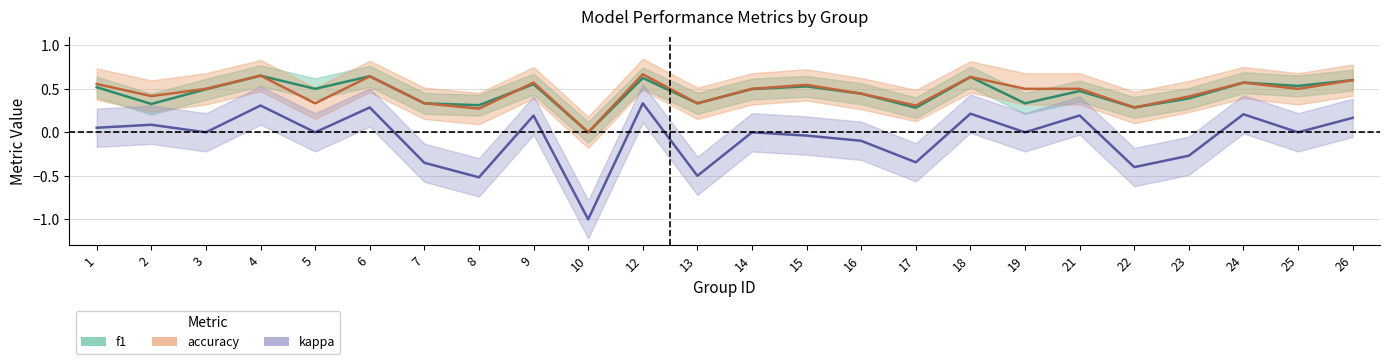

What is the spread (max minus min) of values at 10?

1.0